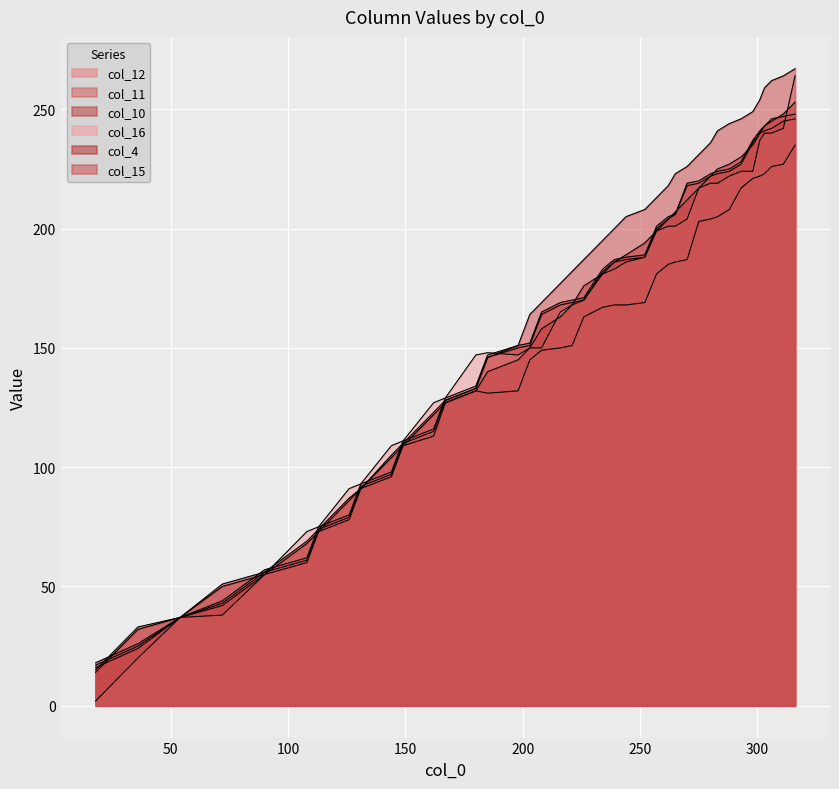

True or false: col_10 and col_12 cross at least once.

False